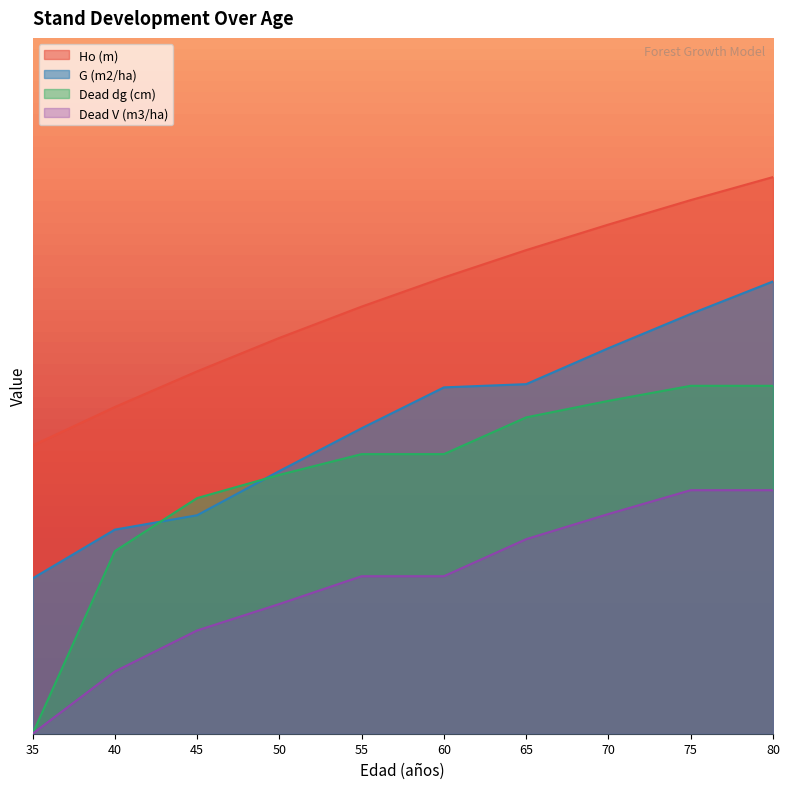

True or false: G (m2/ha) has a value of 1.9 at 55.

False